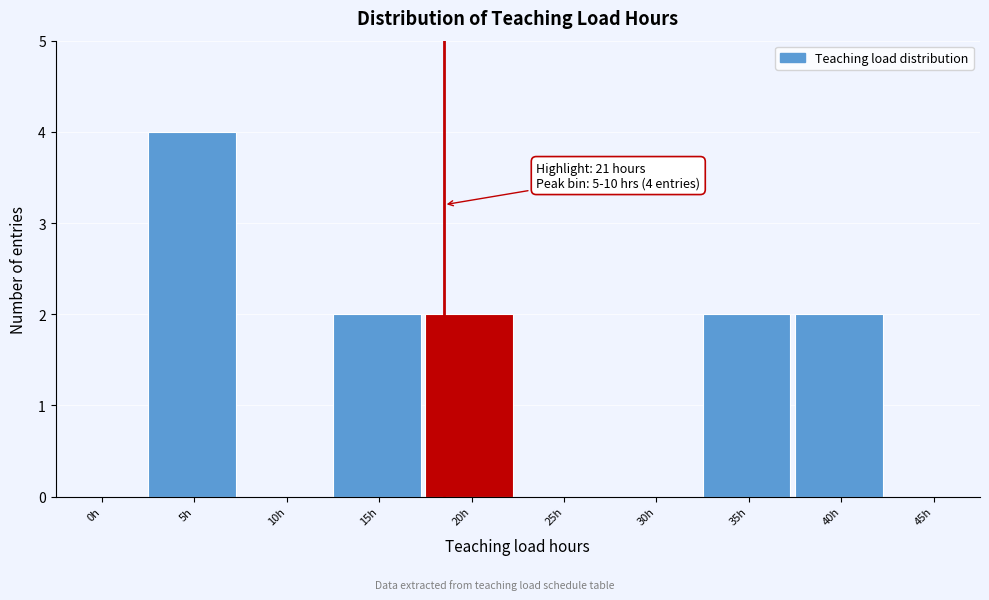

Reading left to right, what are all the values shown in this chart?

0h=0	5h=4	10h=0	15h=2	20h=2	25h=0	30h=0	35h=2	40h=2	45h=0